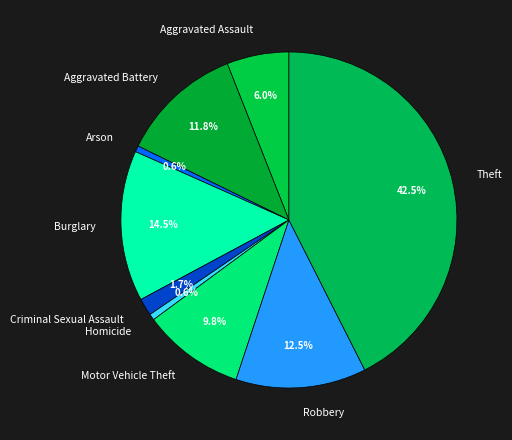

Does Aggravated Assault account for over 50% of the chart?

No